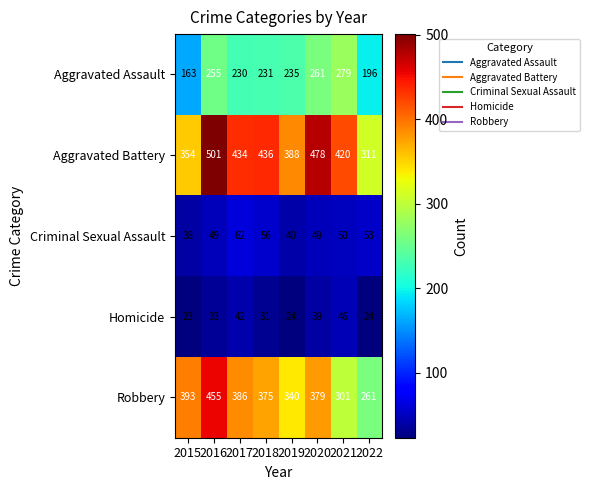

At which label is Aggravated Battery closest to 406?

2021